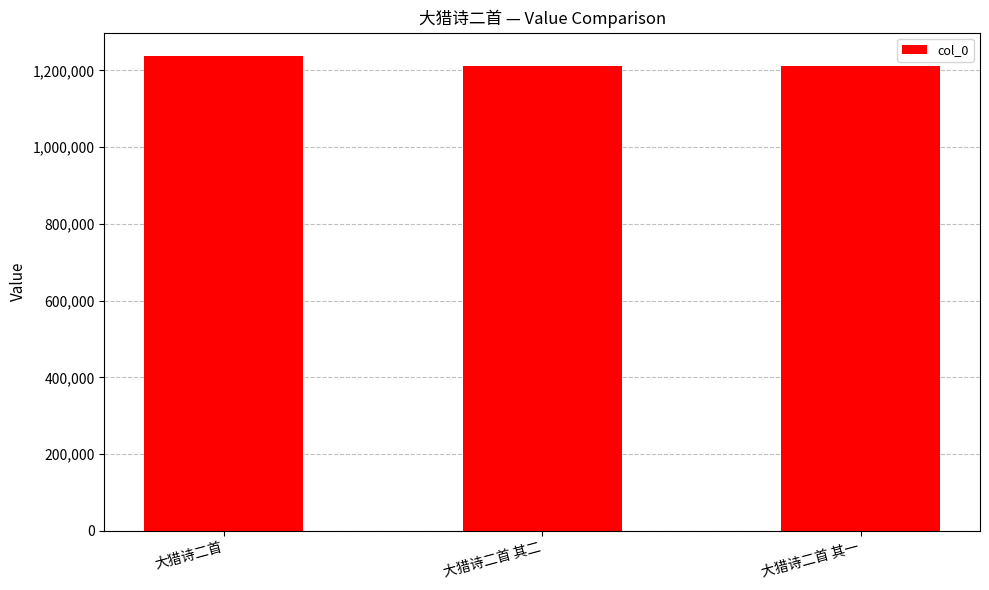

True or false: the data shows 1212830 at 大猎诗二首 其一.

True